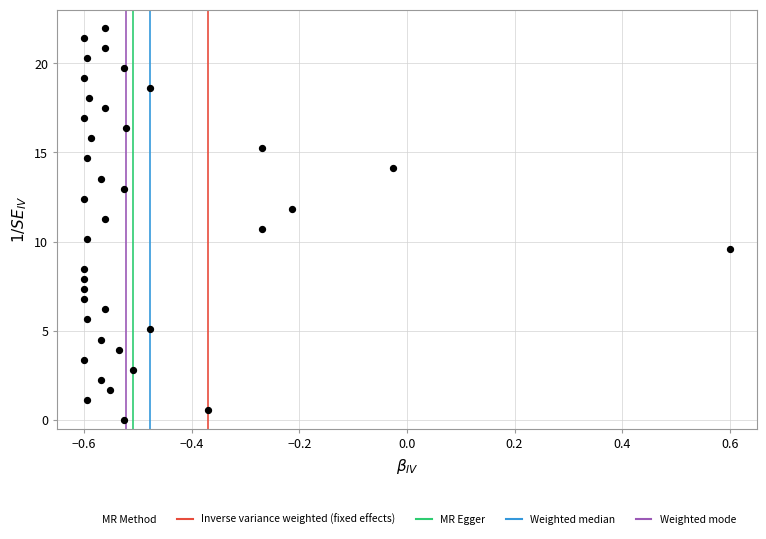

What is the range of X values (max minus min)?

1.2